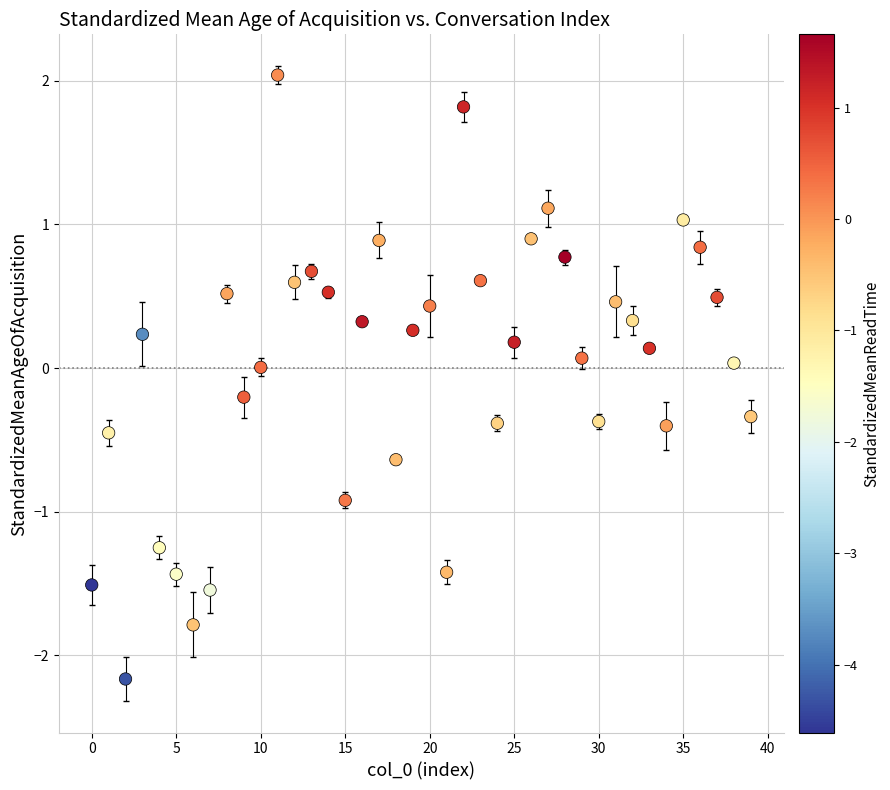

What is the range of Y values (max minus min)?

4.2